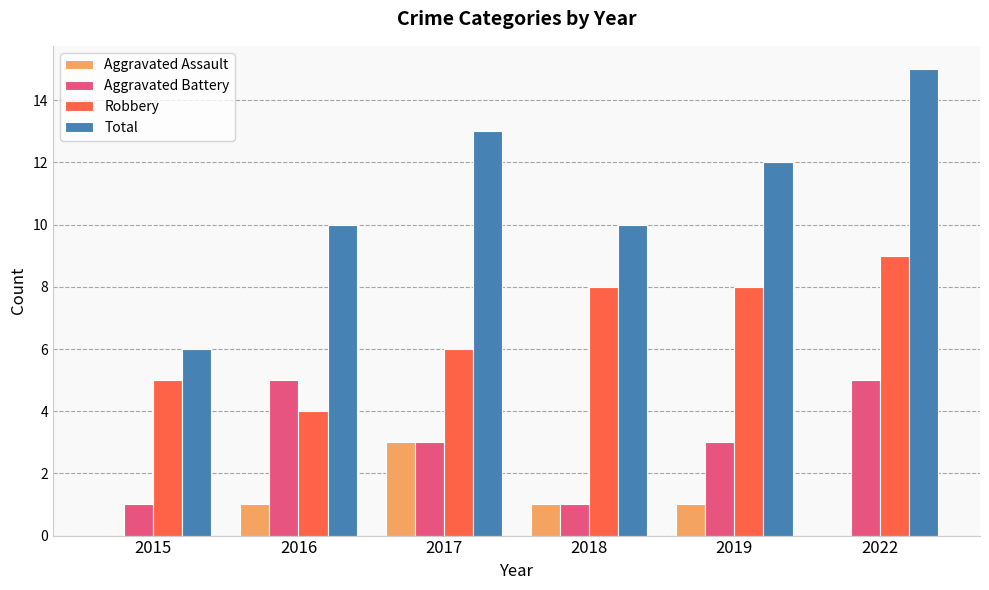

Reading right to left, list all the values displayed in this chart.

Aggravated Assault: 0	1	1	3	1	0
Aggravated Battery: 5	3	1	3	5	1
Robbery: 9	8	8	6	4	5
Total: 15	12	10	13	10	6